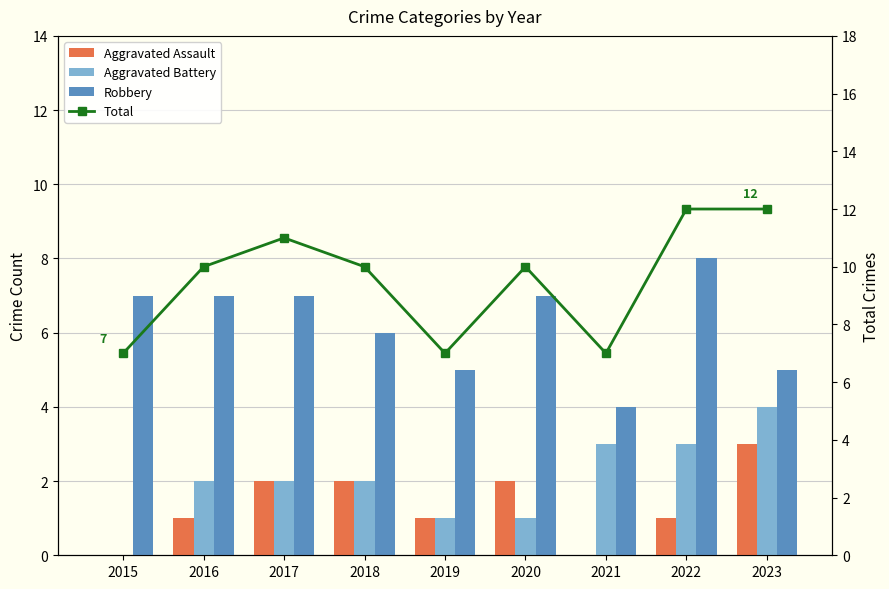

Reading left to right, list all the values displayed in this chart.

Aggravated Assault: 2015=0	2016=1	2017=2	2018=2	2019=1	2020=2	2021=0	2022=1	2023=3
Aggravated Battery: 2015=0	2016=2	2017=2	2018=2	2019=1	2020=1	2021=3	2022=3	2023=4
Robbery: 2015=7	2016=7	2017=7	2018=6	2019=5	2020=7	2021=4	2022=8	2023=5
Total: 2015=7	2016=10	2017=11	2018=10	2019=7	2020=10	2021=7	2022=12	2023=12